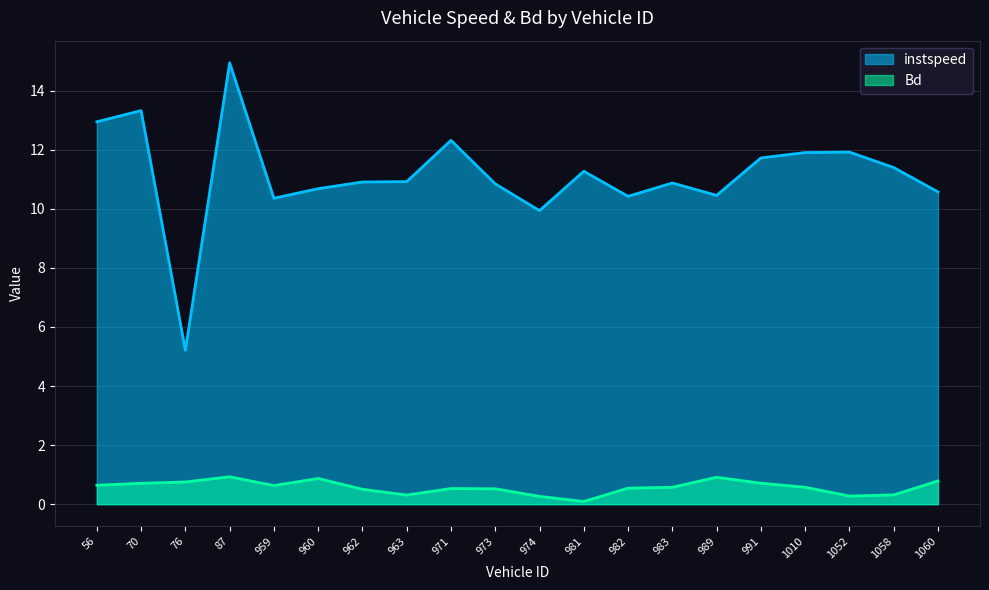

At which category does instspeed reach its first local valley?

76